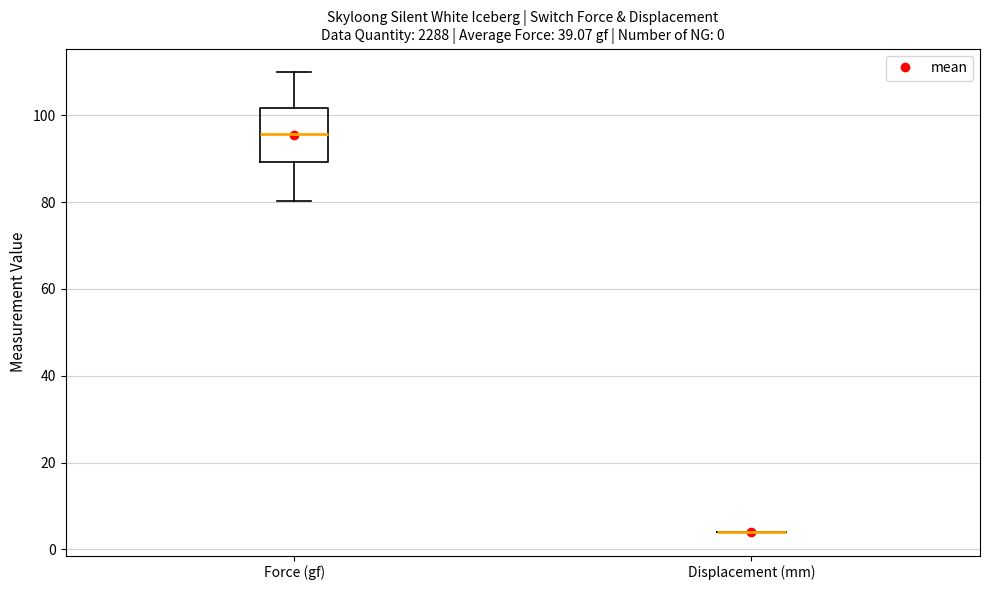

Comparing the boxes themselves (not the whiskers), which one is the tallest?

Force (gf)